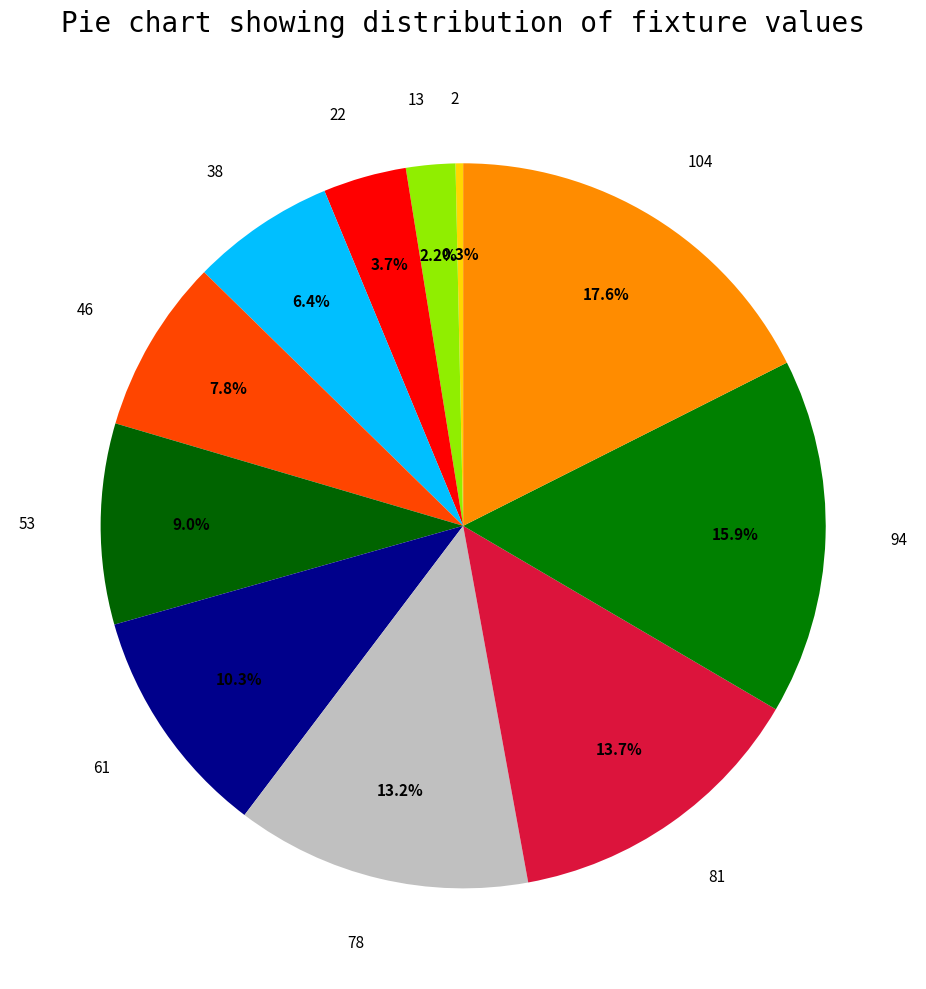

Which slice is the largest?

104